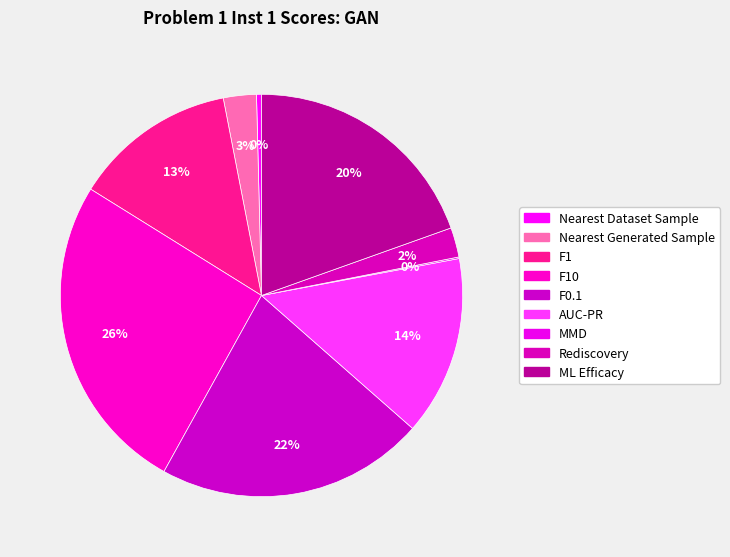

How many slices are in this pie chart?

9